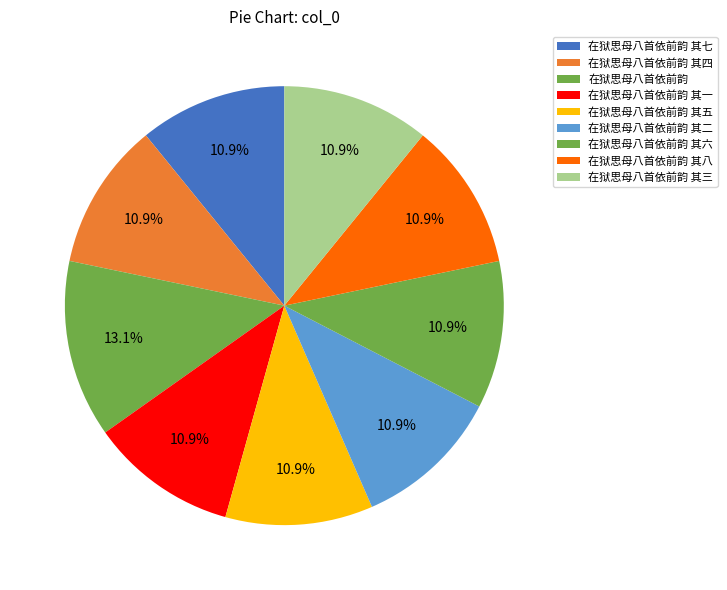

Between 在狱思母八首依前韵 其三 and 在狱思母八首依前韵 其五, which is larger?

在狱思母八首依前韵 其五